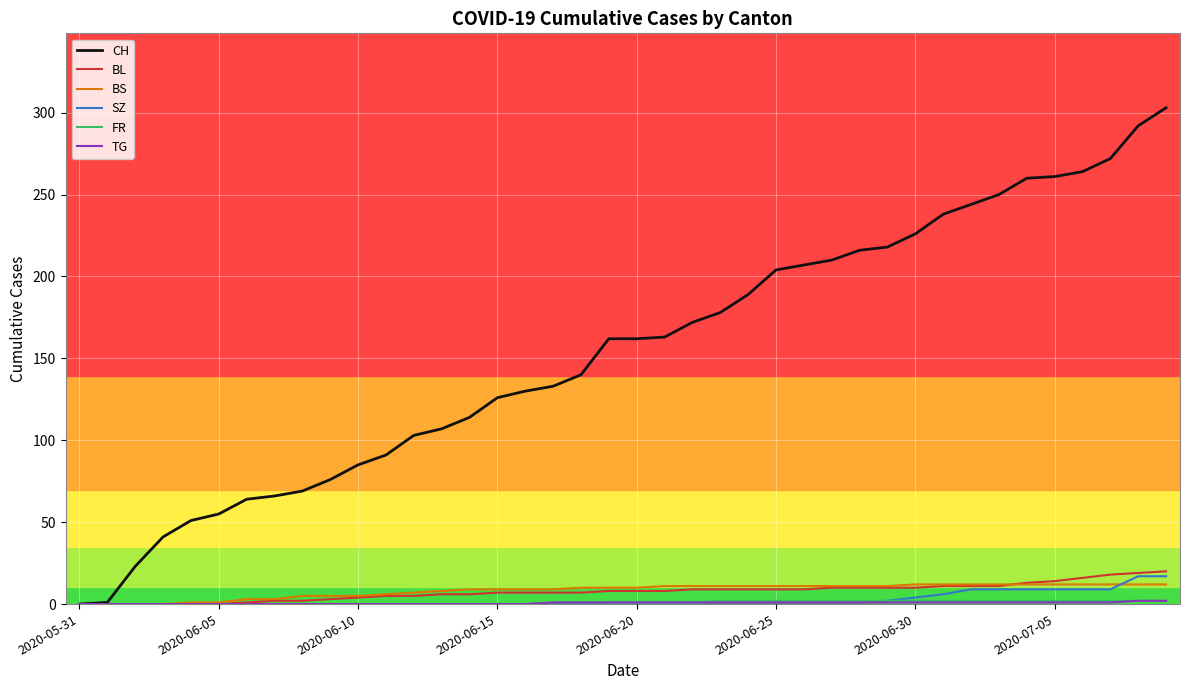

Which category has the lowest value across all series?

2020-05-31